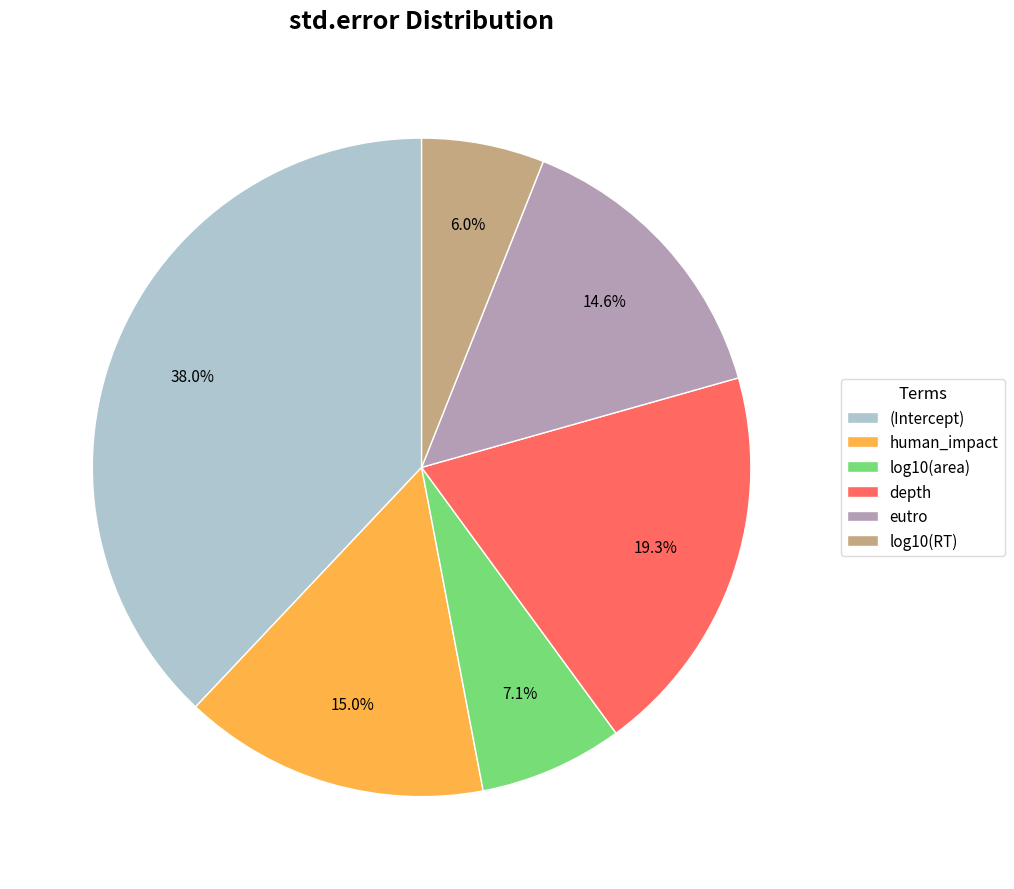

Which slice is the smallest?

log10(RT)